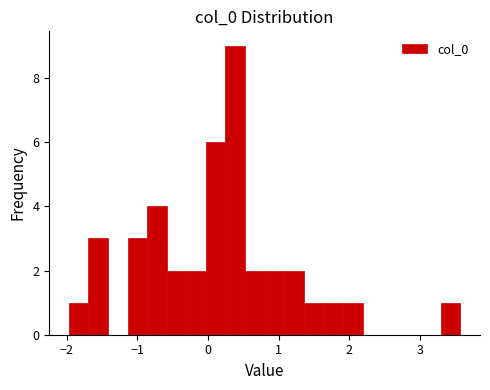

Read against the x-axis, roughly where is the centre of the tallest bar?

0.4